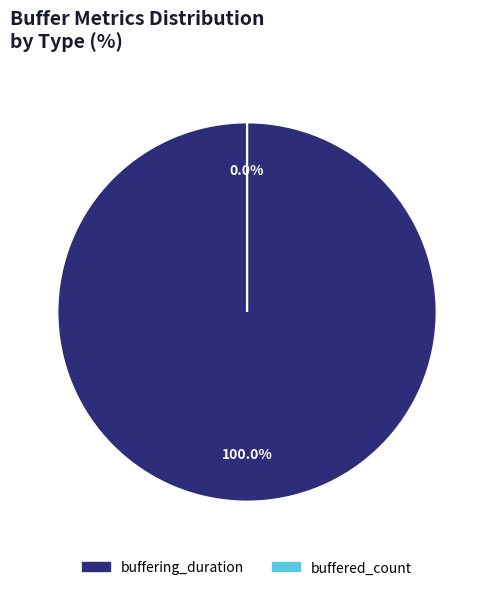

To the nearest percent, what is the difference between the buffered_count and buffering_duration slice percentages?

100%